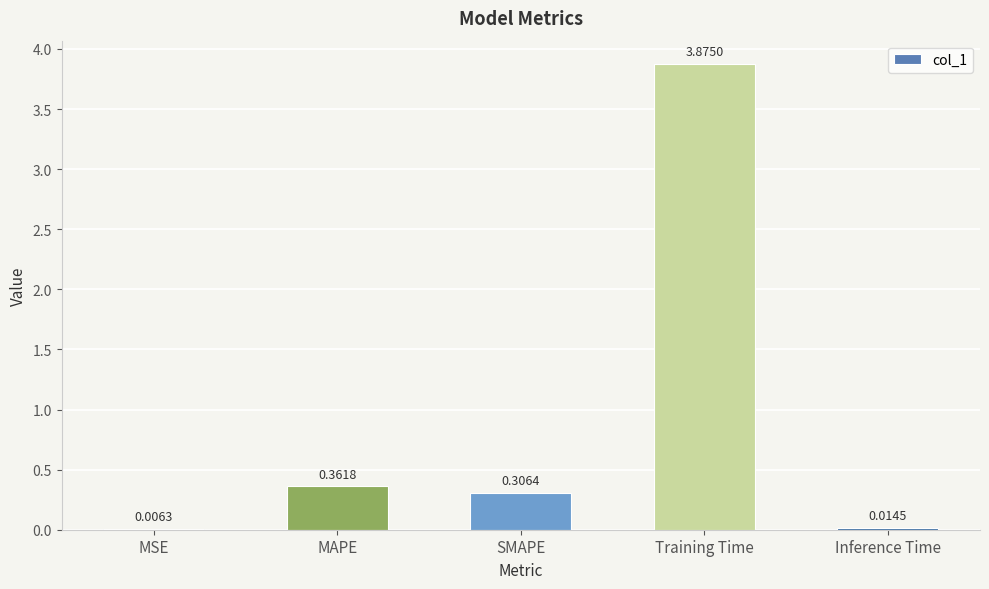

Where is the data nearest to the value 1?

MAPE